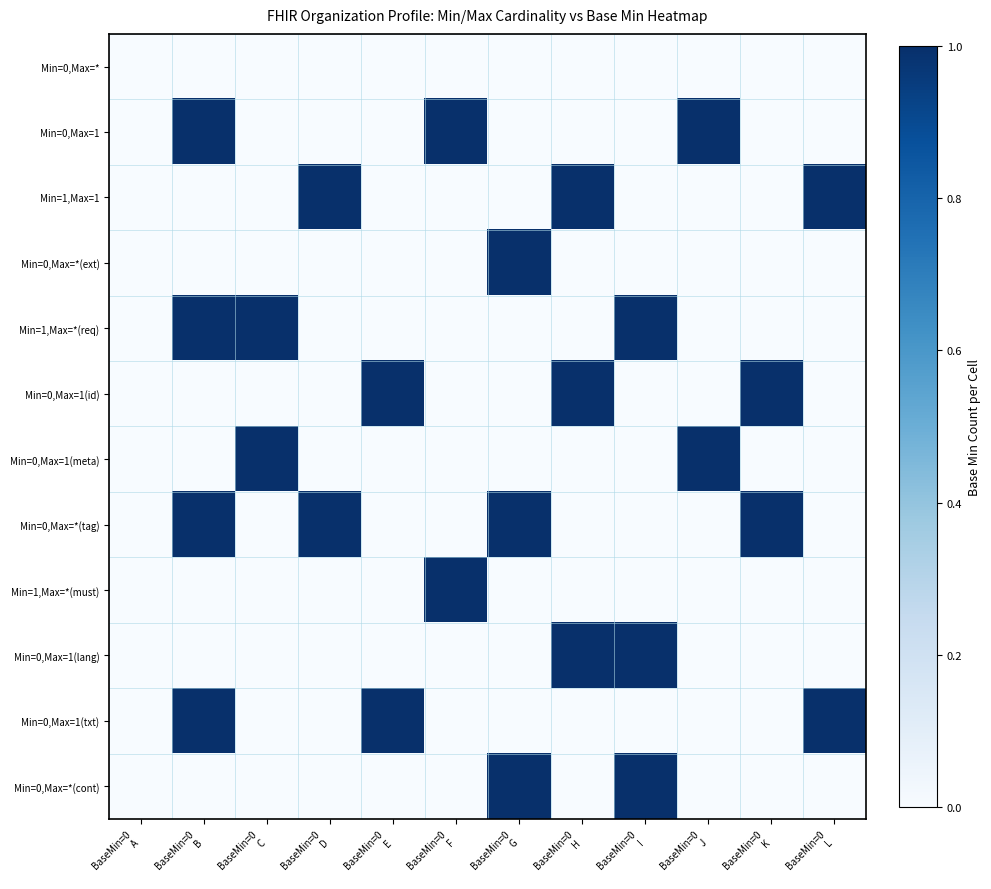

How many series are shown in this chart?

12